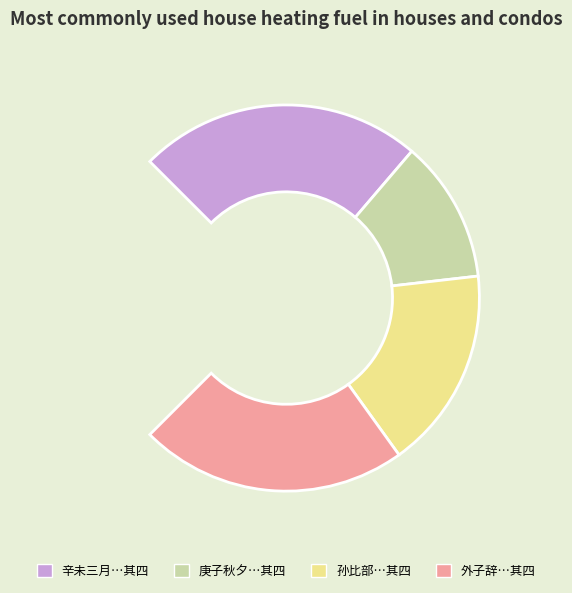

Between 外子辞昌延榷务归里喜面赋此四首 其四 and 辛未三月于旧基筑室数楹落成赋此四首 其四, which is larger?

辛未三月于旧基筑室数楹落成赋此四首 其四